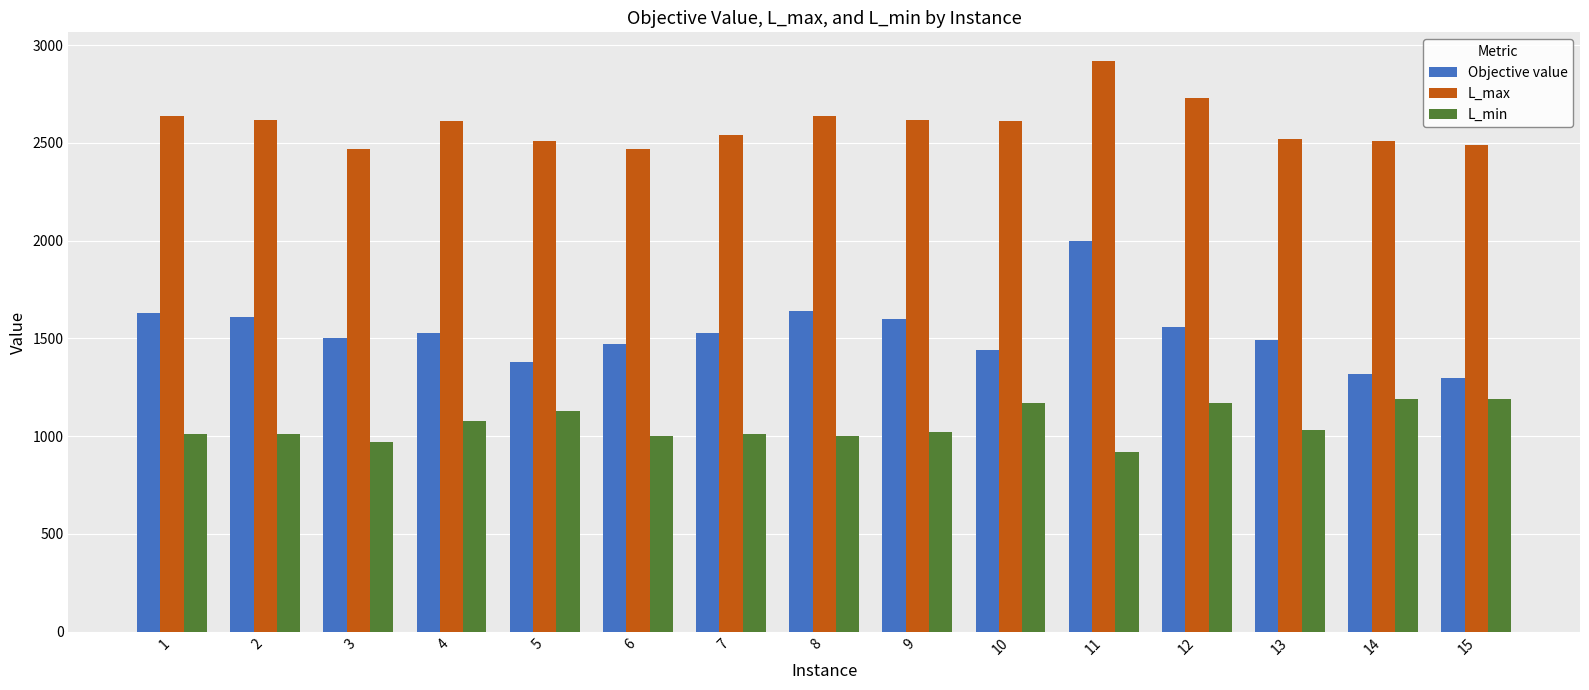

What is the maximum value shown in the chart?

2920